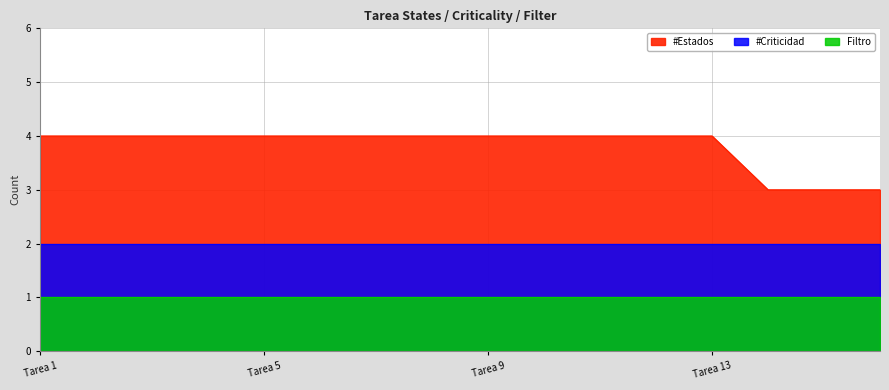

The value of #Estados at Tarea 7 is 4. True or false?

True